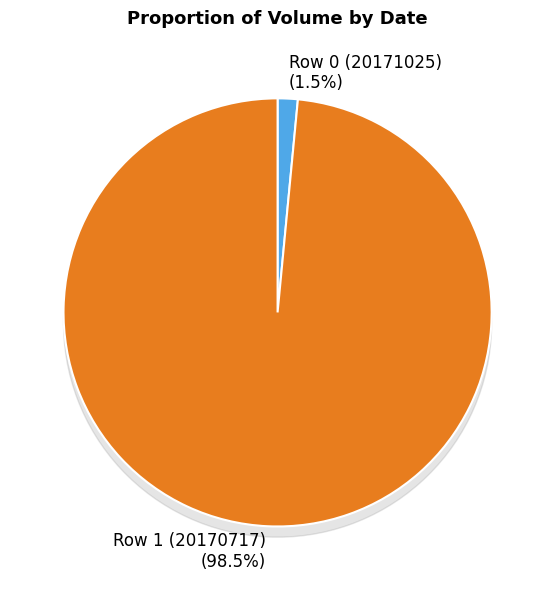

To the nearest percent, what percentage of the pie is Row 0 (20171025)?

2%